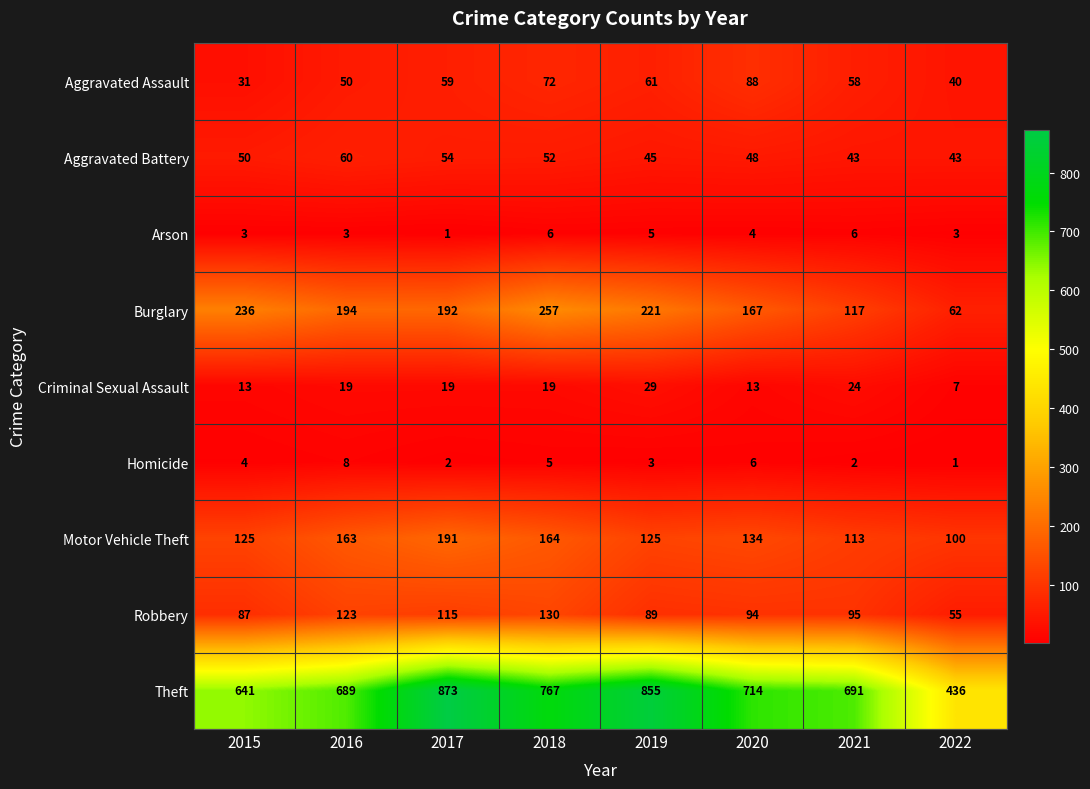

What is the maximum value shown in the chart?

873